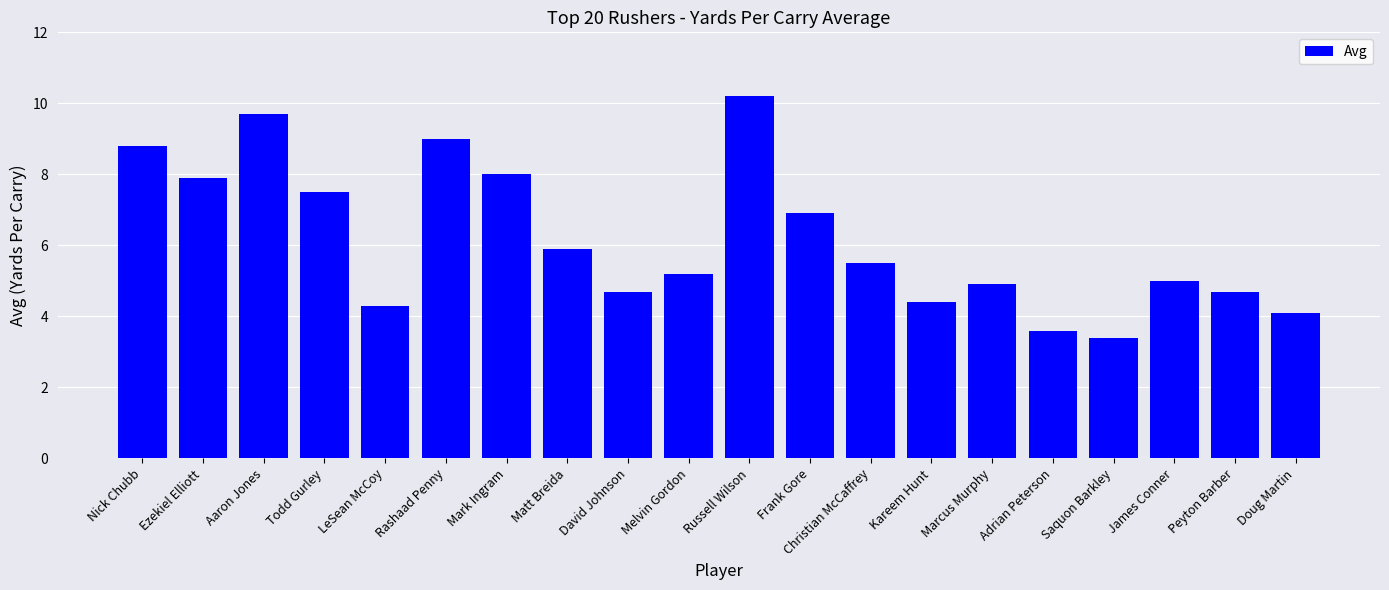

Reading left to right, extract all data points from this chart.

Nick Chubb=8.8	Ezekiel Elliott=7.9	Aaron Jones=9.7	Todd Gurley=7.5	LeSean McCoy=4.3	Rashaad Penny=9.0	Mark Ingram=8.0	Matt Breida=5.9	David Johnson=4.7	Melvin Gordon=5.2	Russell Wilson=10.2	Frank Gore=6.9	Christian McCaffrey=5.5	Kareem Hunt=4.4	Marcus Murphy=4.9	Adrian Peterson=3.6	Saquon Barkley=3.4	James Conner=5.0	Peyton Barber=4.7	Doug Martin=4.1